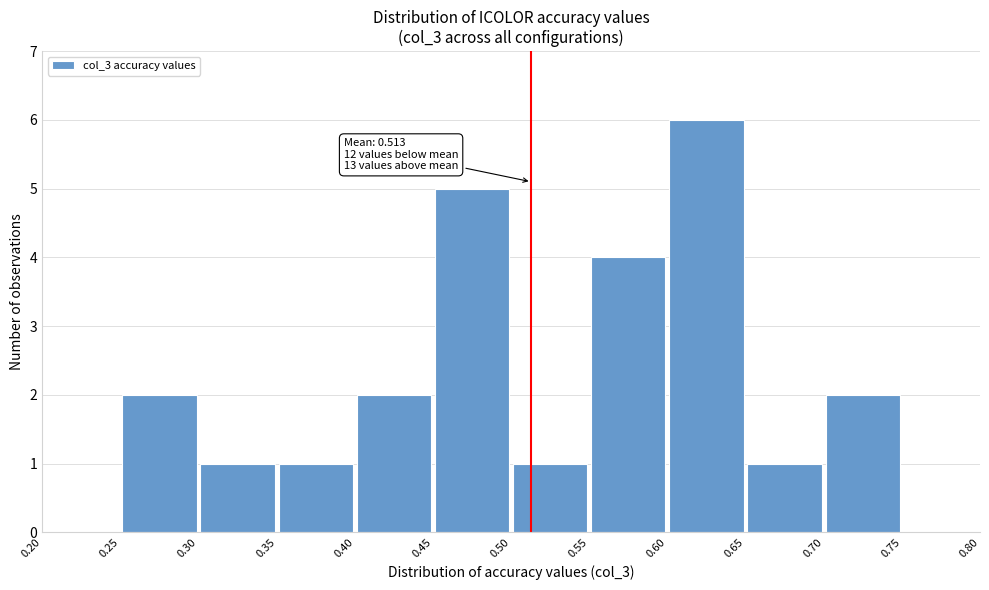

Which range on the x-axis has the tallest bar?

0.60 to 0.65